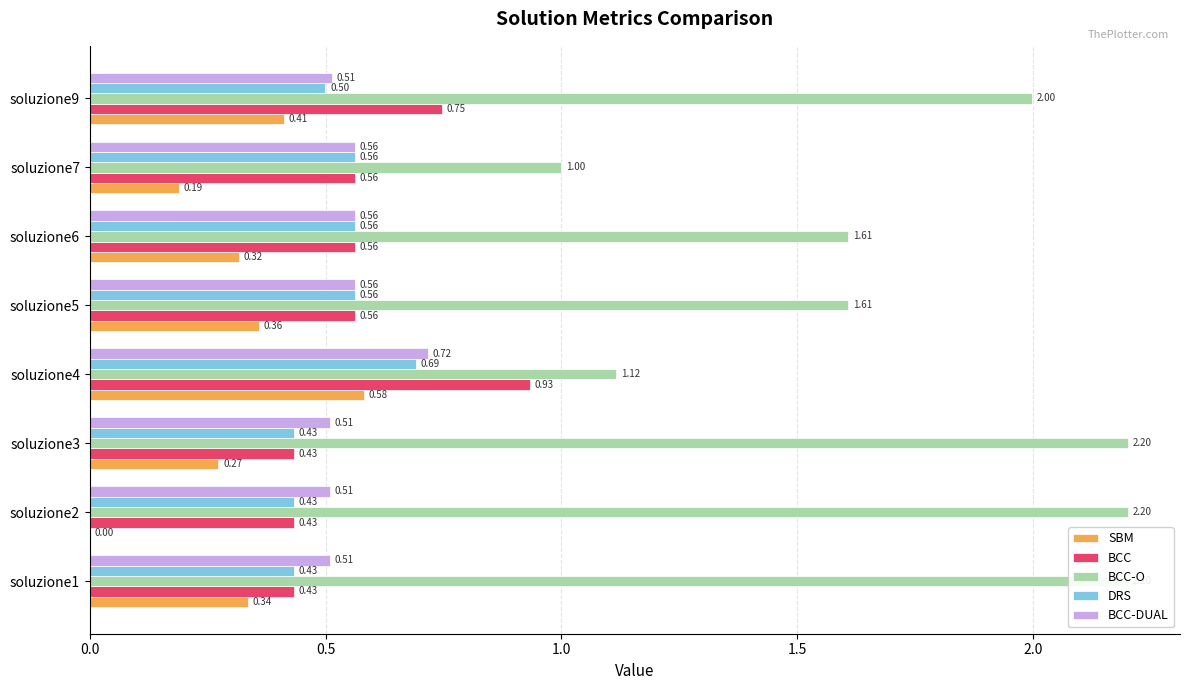

How many bars are there in each group?

5